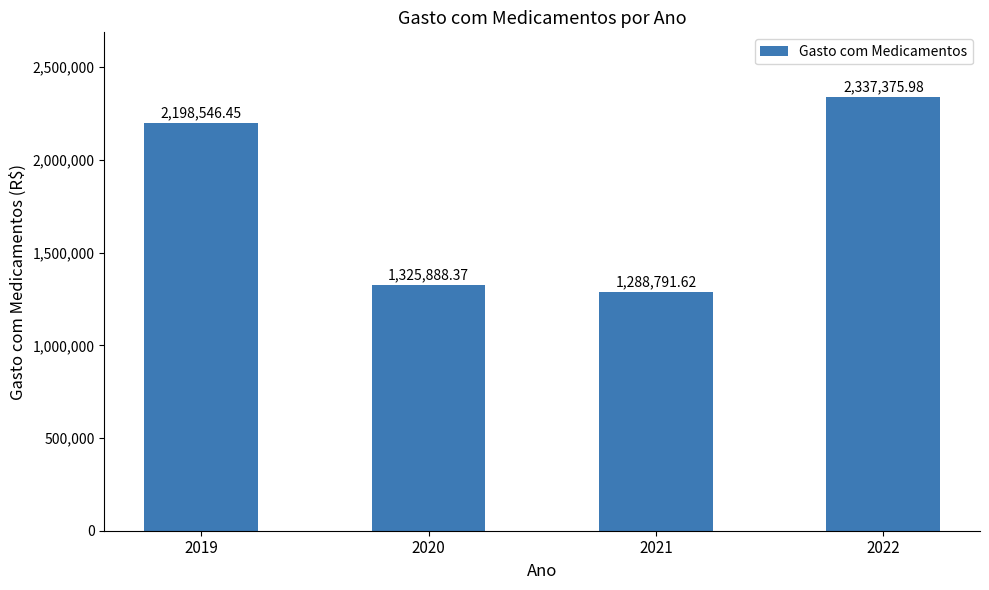

Count the number of data series in this chart.

1